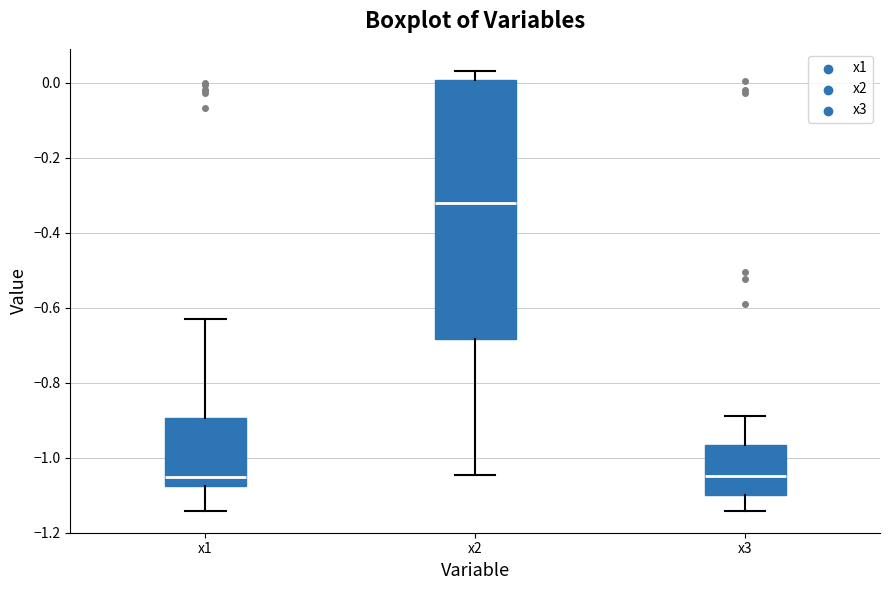

Reading left to right, transcribe this box plot: for each box, give where its median line is, the range the box spans, and where its two whiskers end, as read against the y-axis. The values are not printed on the chart, so give them approximately, as read against the axis.

x1: median -1.06, box -1.08 to -0.90, whiskers -1.14 to -0.64
x2: median -0.32, box -0.68 to 0.00, whiskers -1.04 to 0.04
x3: median -1.06, box -1.10 to -0.96, whiskers -1.14 to -0.88